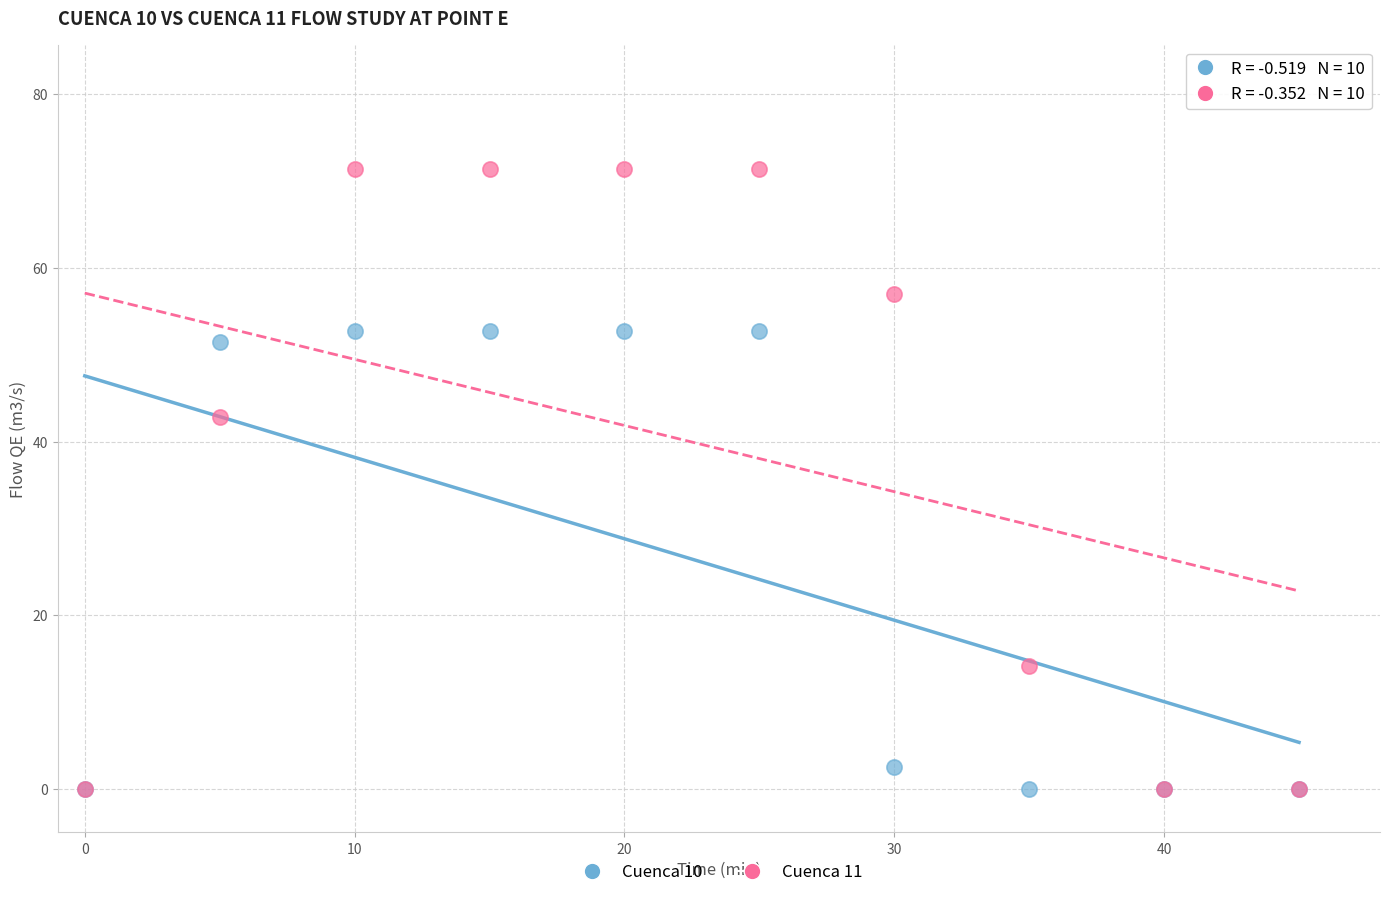

What are all the series names shown in the legend?

Cuenca 10, Cuenca 11